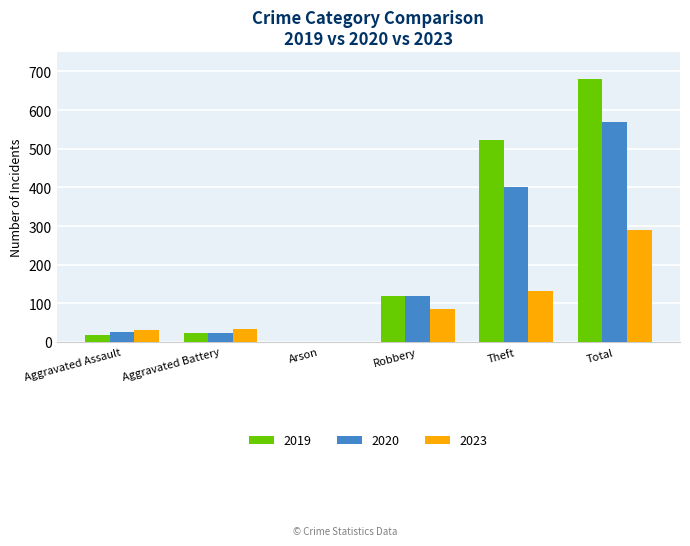

What is the total value across all series at Robbery?

322